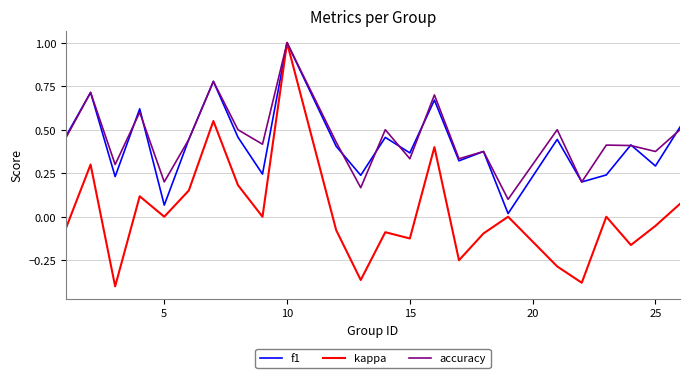

Which series has the widest spread of values?

kappa